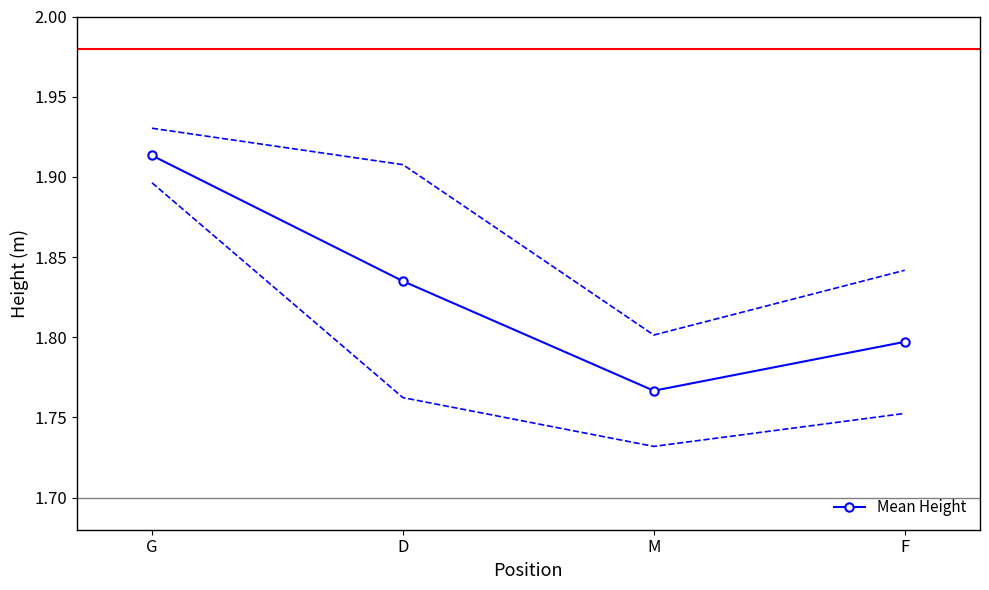

What is the sum of the values at D and G?

3.7